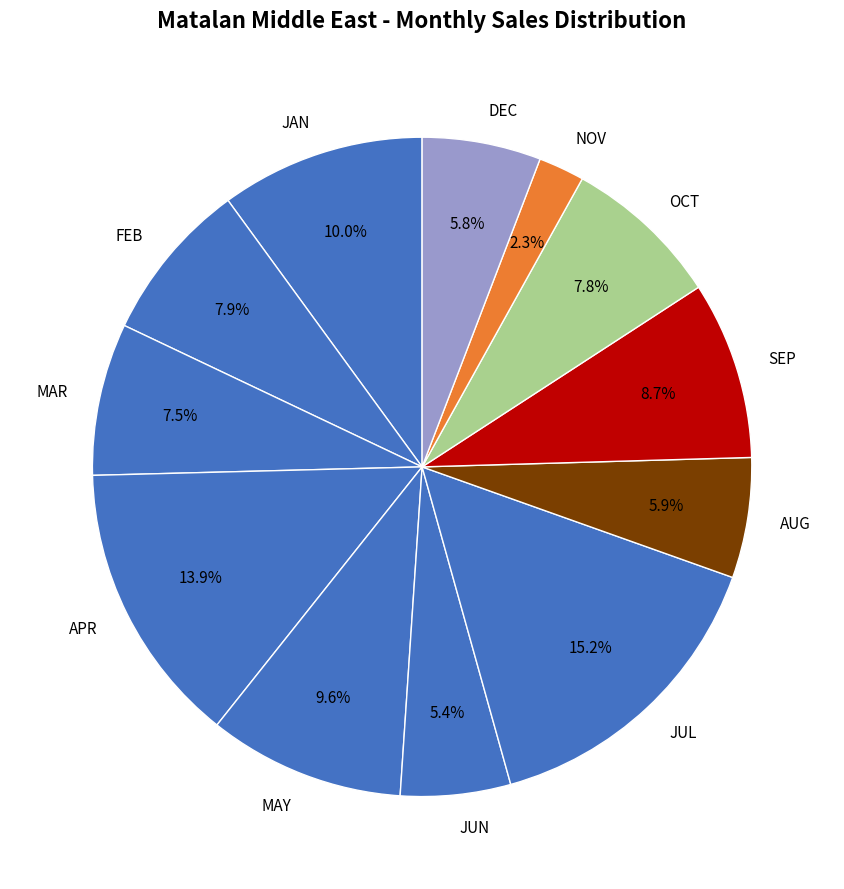

What percentage do MAR and DEC together represent?

13.3%